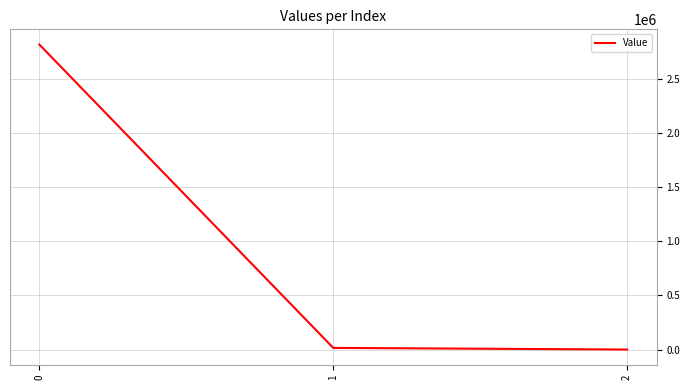

What is the greatest value displayed?

2817554.8